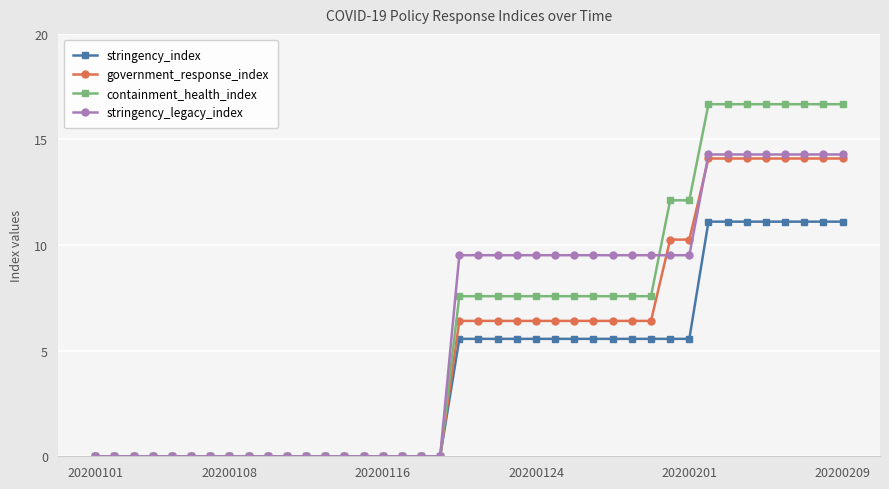

Which series ends up on top after the final intersection of containment_health_index and stringency_legacy_index?

containment_health_index